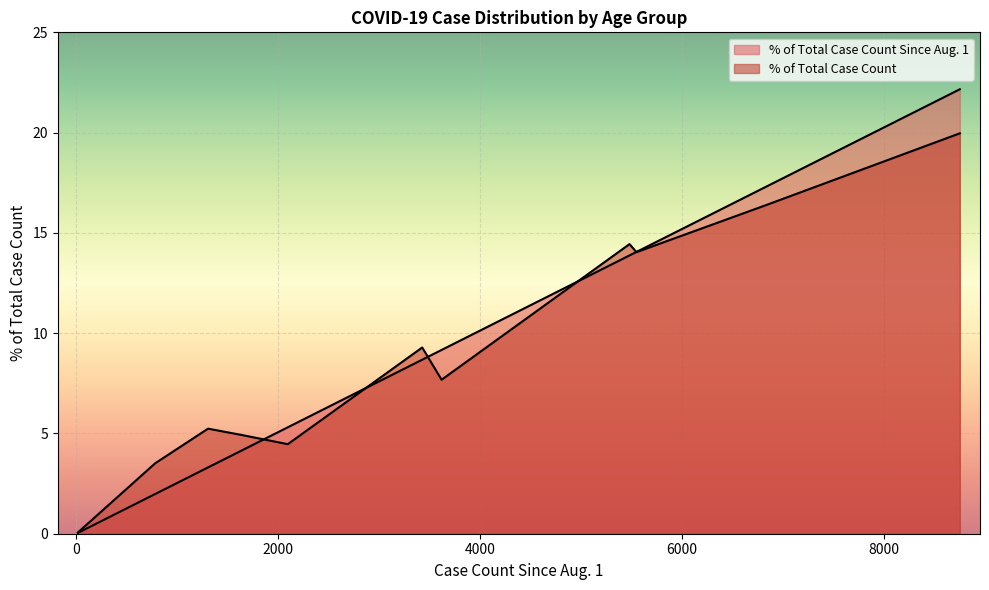

How many distinct data groups are displayed?

2